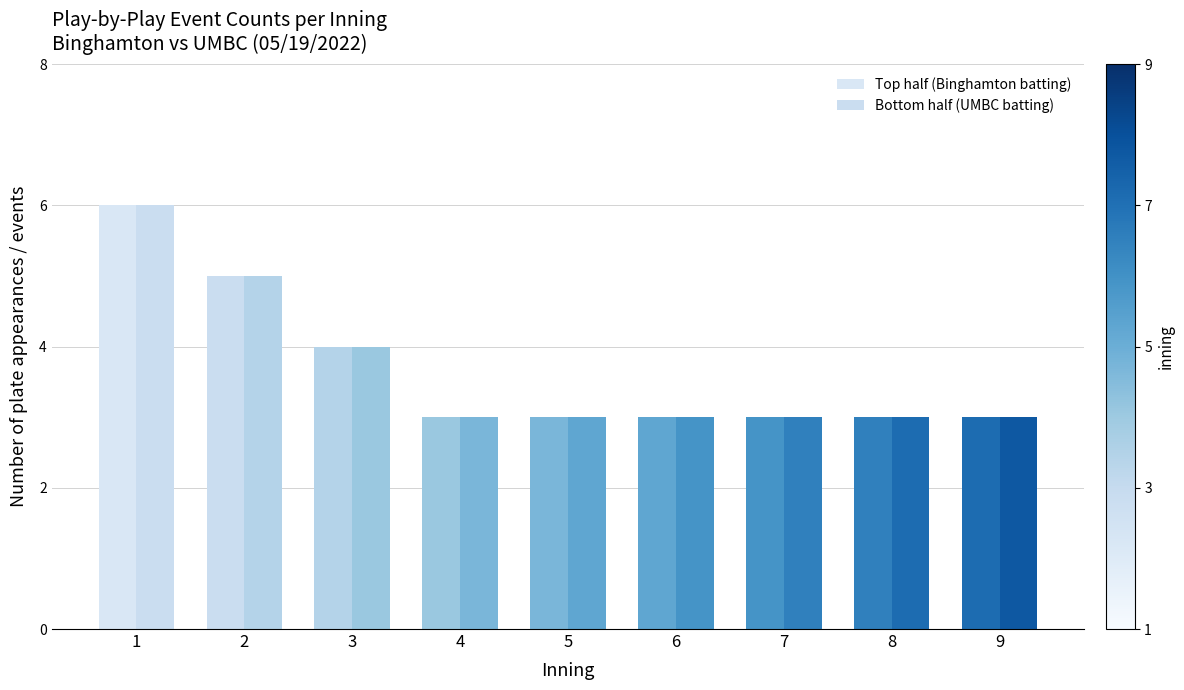

Reading left to right, what are all the values shown in this chart?

Top half (Binghamton batting): 6	5	4	3	3	3	3	3	3
Bottom half (UMBC batting): 6	5	4	3	3	3	3	3	3